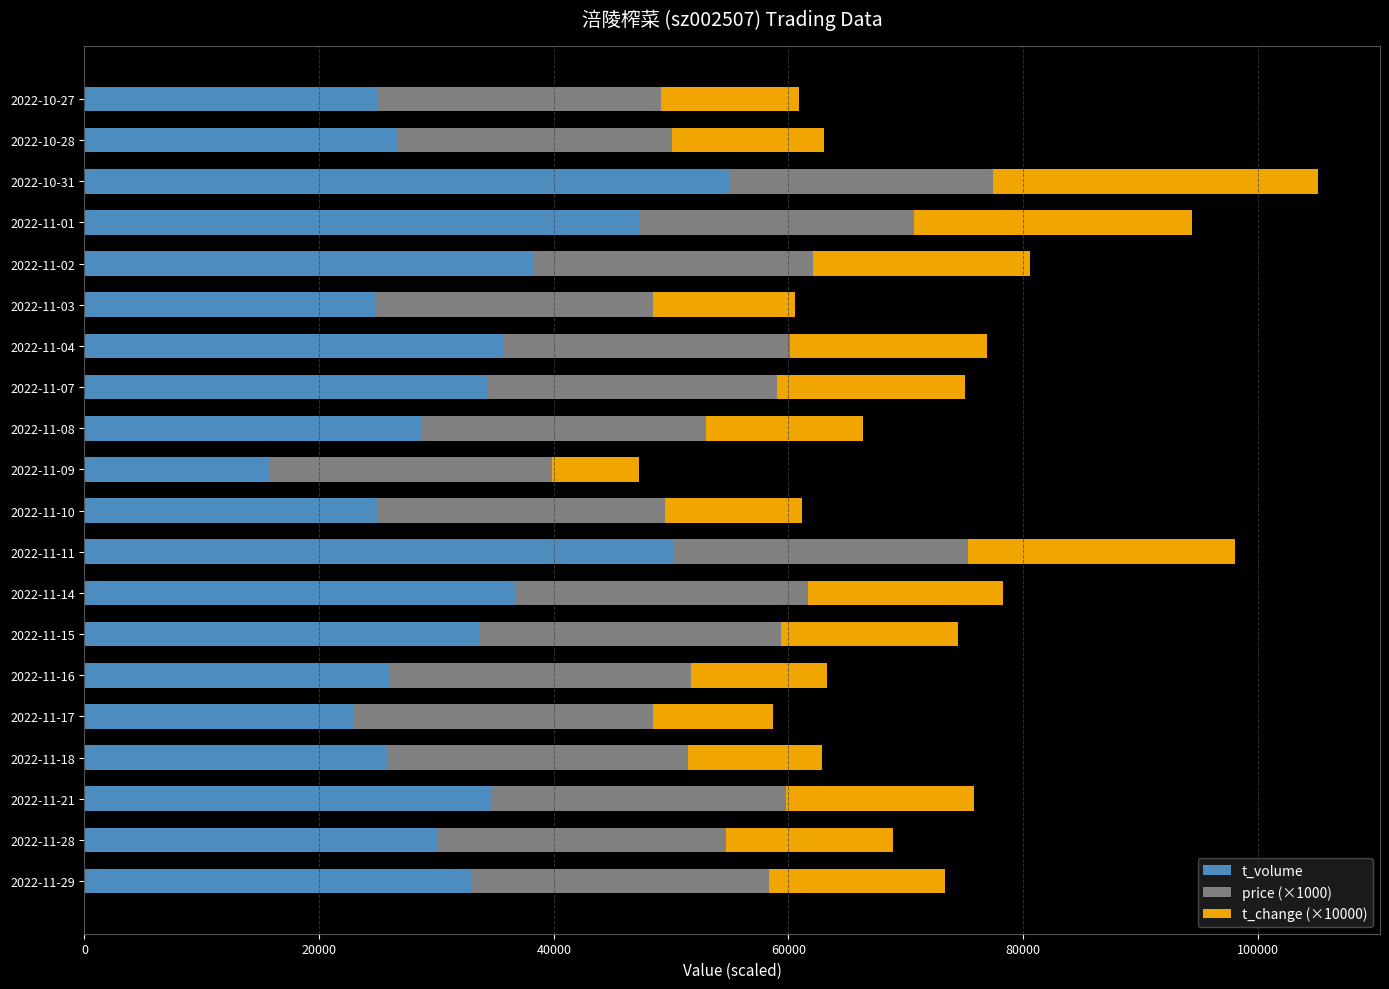

What is the sum of all t_volume values?

649860